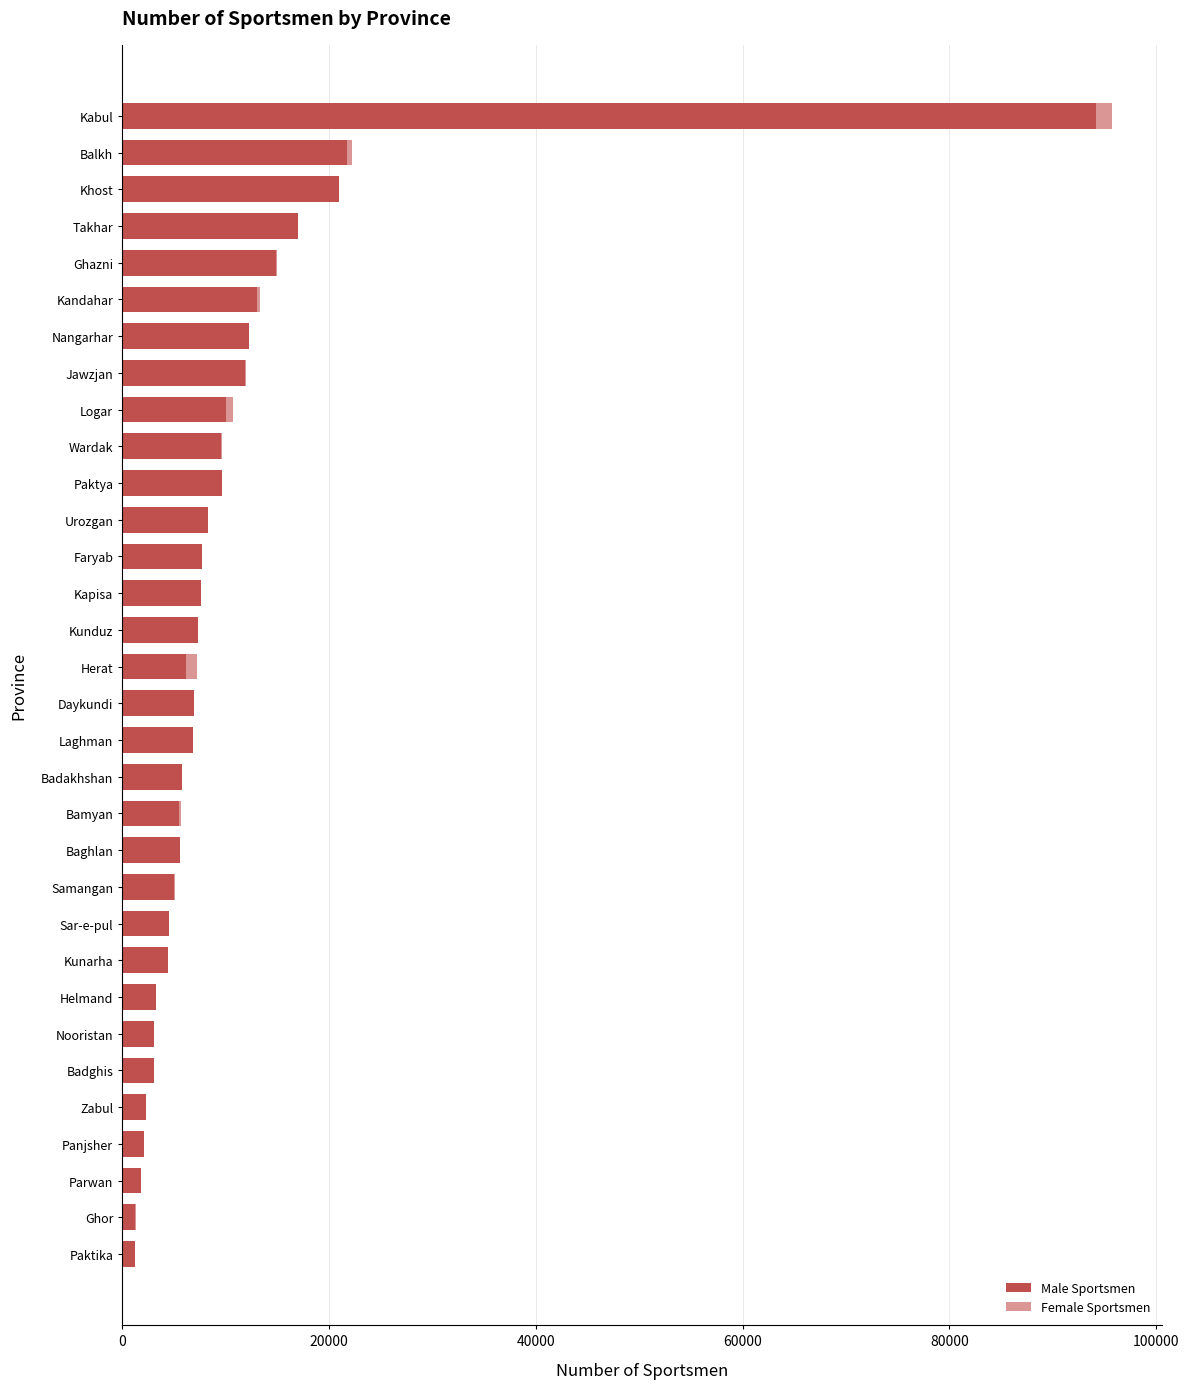

At which category is the sum across all series the highest?

Kabul